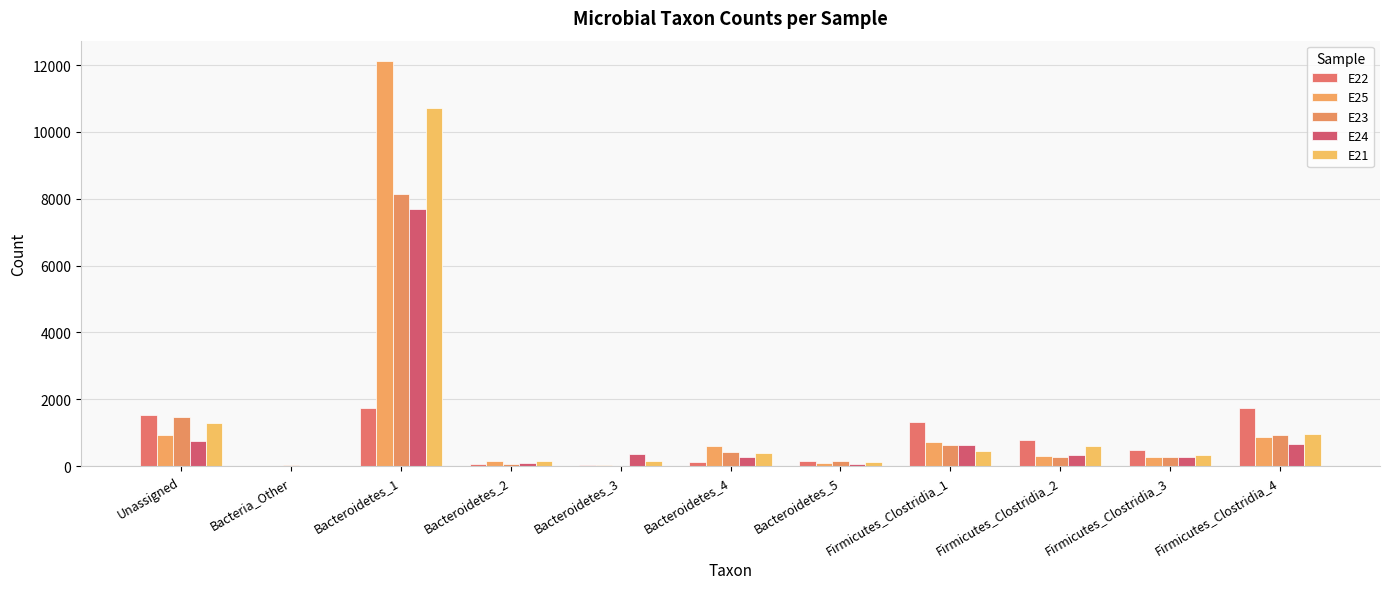

How many data points does each series have?

11